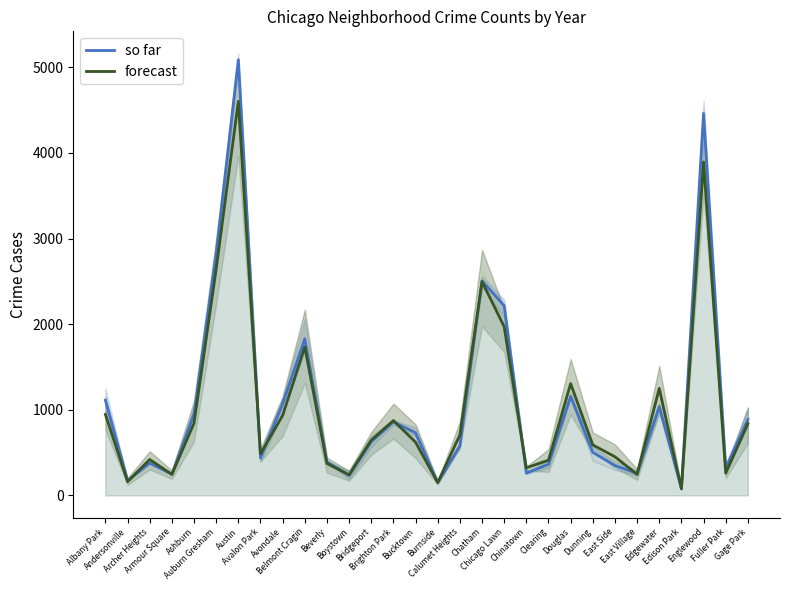

Reading left to right, what are all the values shown in this chart?

so far: Albany Park=1112.3	Andersonville=173.7	Archer Heights=377.7	Armour Square=249.0	Ashburn=949.7	Auburn Gresham=2820.0	Austin=5089.0	Avalon Park=438.0	Avondale=1068.7	Belmont Cragin=1830.0	Beverly=391.3	Boystown=233.0	Bridgeport=627.0	Brighton Park=859.0	Bucktown=731.0	Burnside=149.0	Calumet Heights=578.3	Chatham=2506.7	Chicago Lawn=2215.7	Chinatown=259.7	Clearing=363.7	Douglas=1157.3	Dunning=502.7	East Side=349.7	East Village=258.0	Edgewater=1039.0	Edison Park=79.7	Englewood=4462.7	Fuller Park=320.7	Gage Park=887.0
forecast: Albany Park=945.7	Andersonville=160.7	Archer Heights=419.7	Armour Square=245.3	Ashburn=843.7	Auburn Gresham=2642.7	Austin=4603.7	Avalon Park=486.0	Avondale=934.3	Belmont Cragin=1734.7	Beverly=373.0	Boystown=240.0	Bridgeport=645.7	Brighton Park=874.7	Bucktown=621.3	Burnside=150.0	Calumet Heights=706.7	Chatham=2498.0	Chicago Lawn=1970.0	Chinatown=322.0	Clearing=411.7	Douglas=1305.0	Dunning=590.0	East Side=451.7	East Village=245.7	Edgewater=1250.3	Edison Park=77.7	Englewood=3894.7	Fuller Park=259.0	Gage Park=838.3